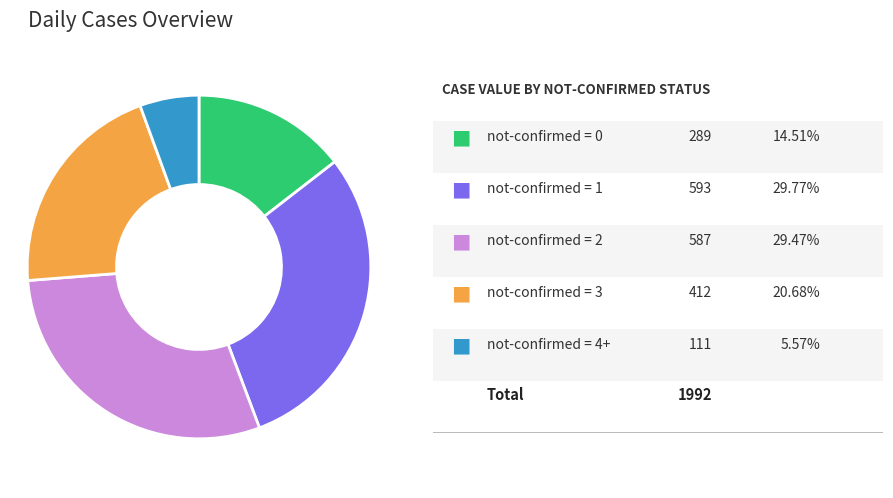

Is there any slice that represents more than half of the pie?

No